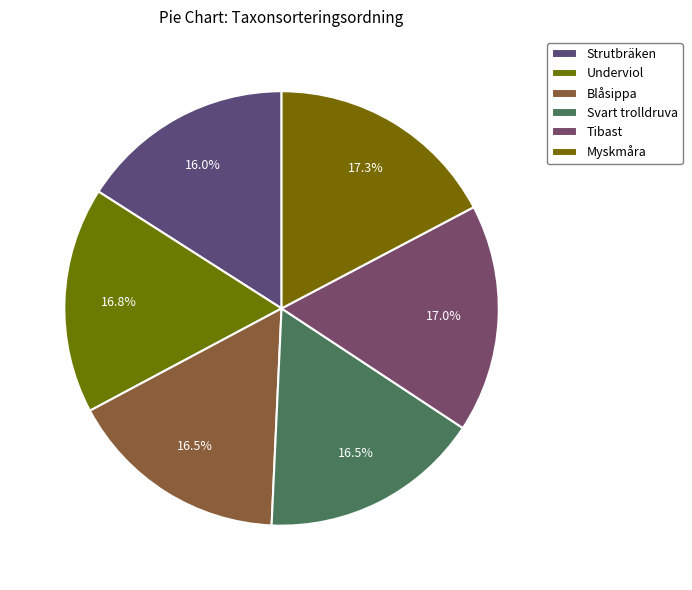

Count the number of slices in the pie.

6